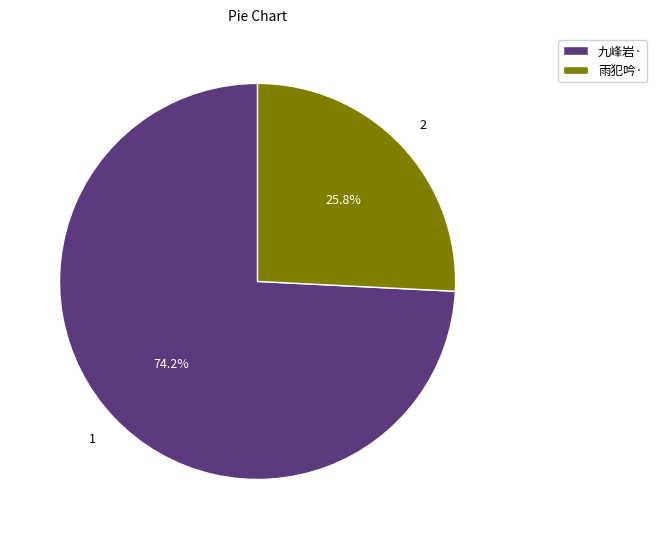

Which category has the smallest portion of the pie?

雨犯吟·